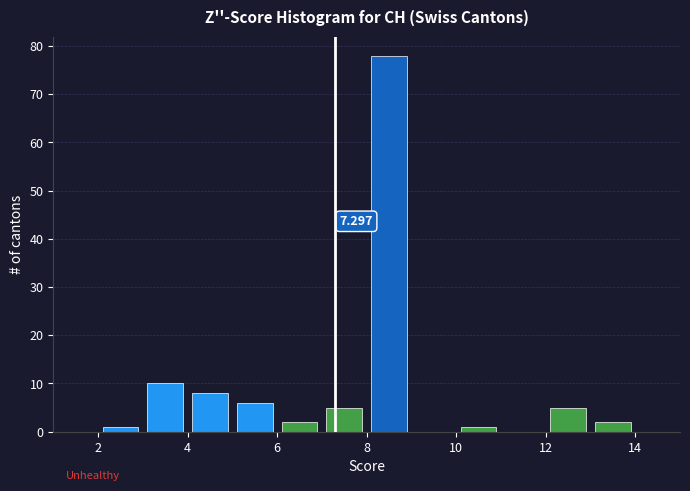

Which range on the x-axis has the tallest bar?

8 to 9